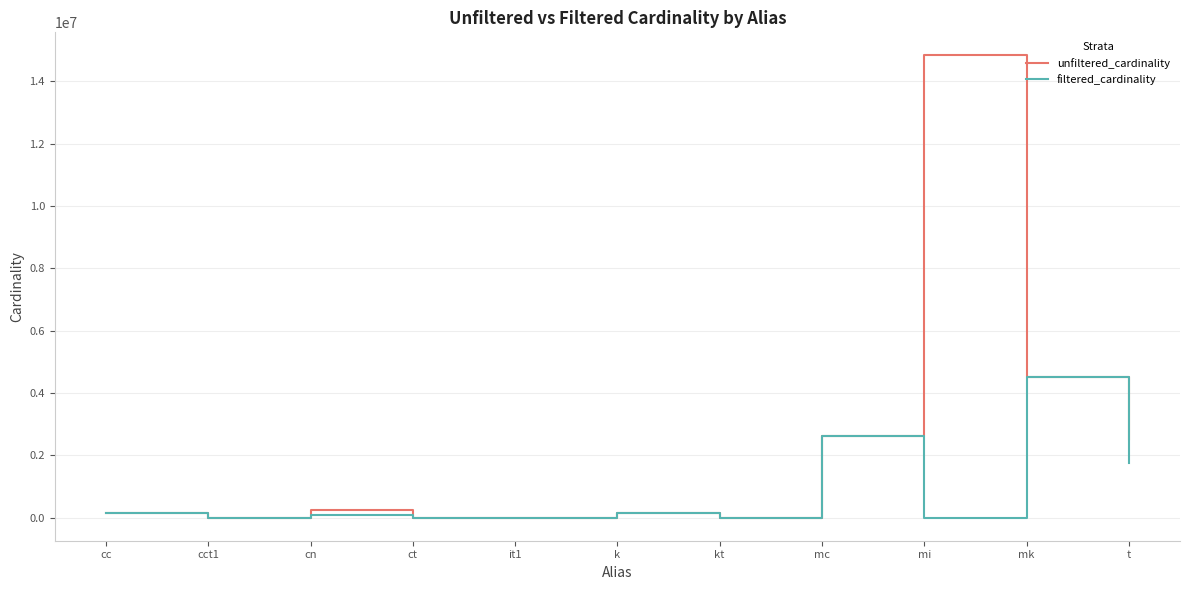

What is the greatest value displayed?

14835720